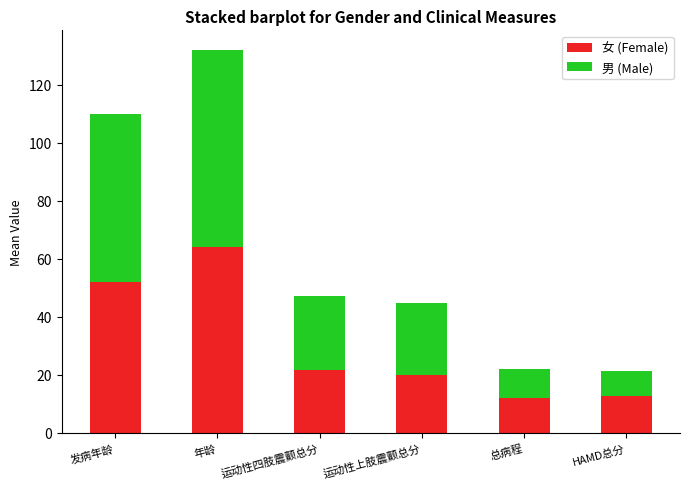

What is the total value across all series at 发病年龄?

110.0